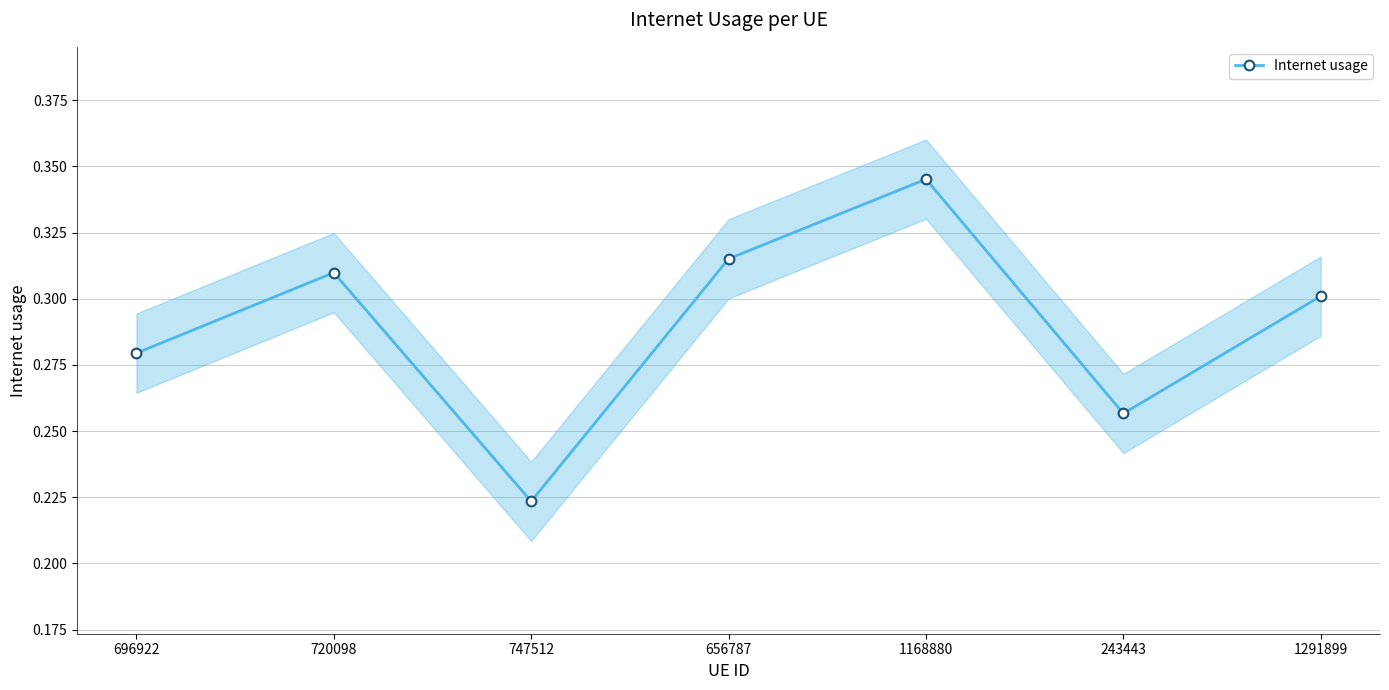

Reading left to right, transcribe all the data shown in this chart.

696922=0.3	720098=0.3	747512=0.2	656787=0.3	1168880=0.3	243443=0.3	1291899=0.3